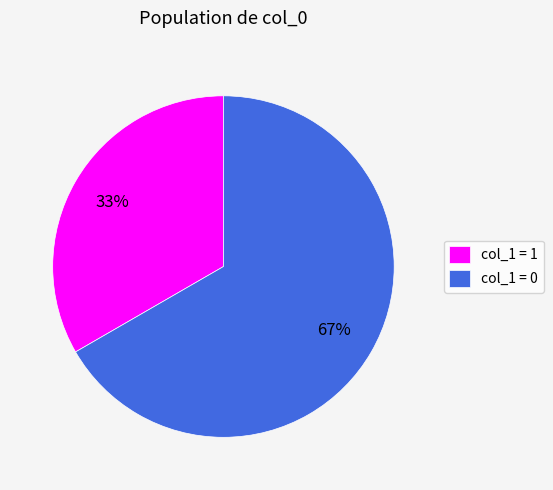

What percentage is the col_1 = 1 slice, to the nearest percent?

33%